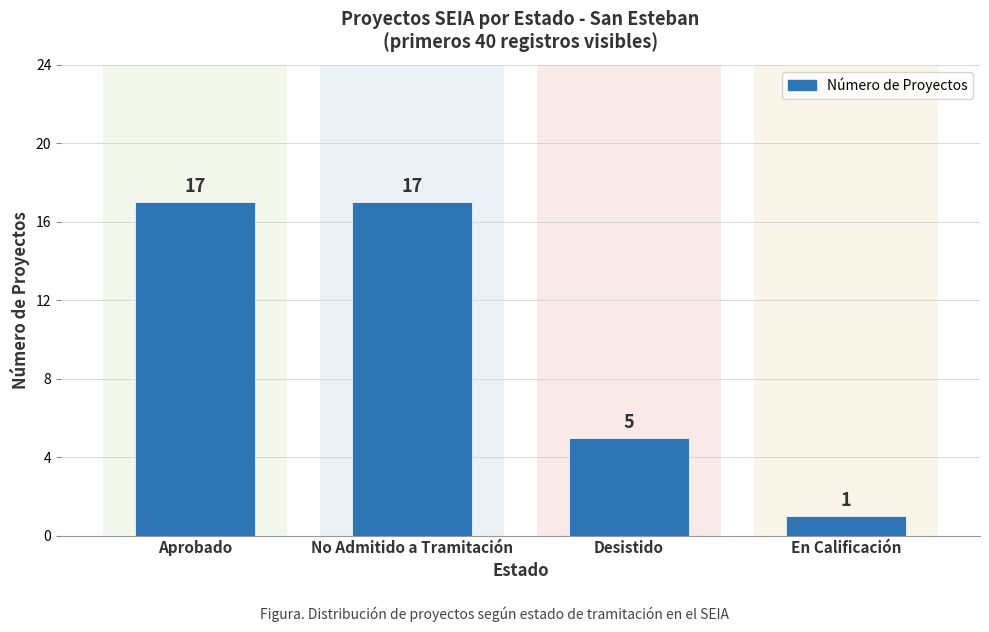

How many data points are less than 17?

2